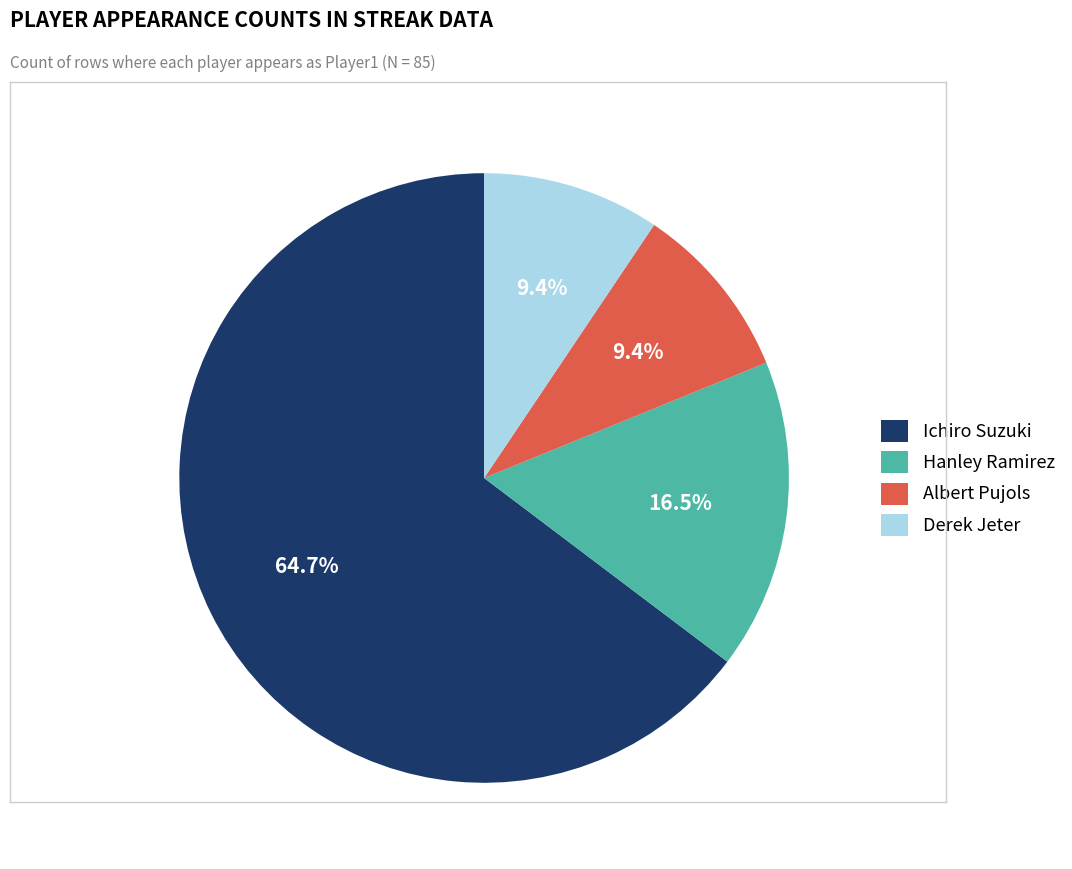

Is there a majority slice in this chart?

Yes